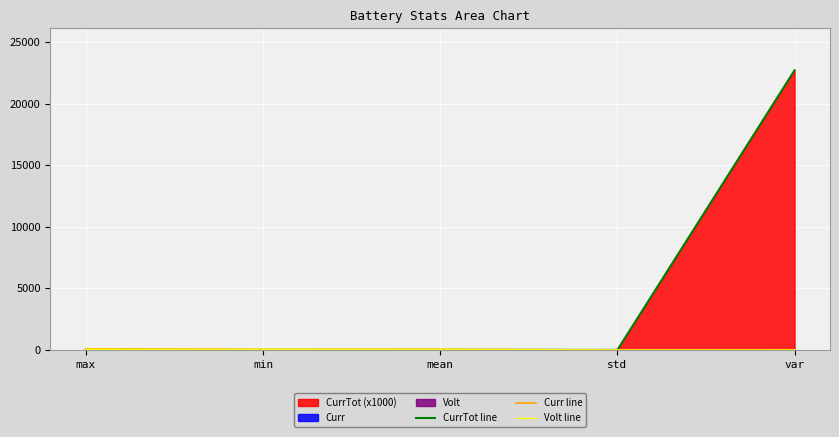

What is the highest value of the CurrTot line series?

22702.6